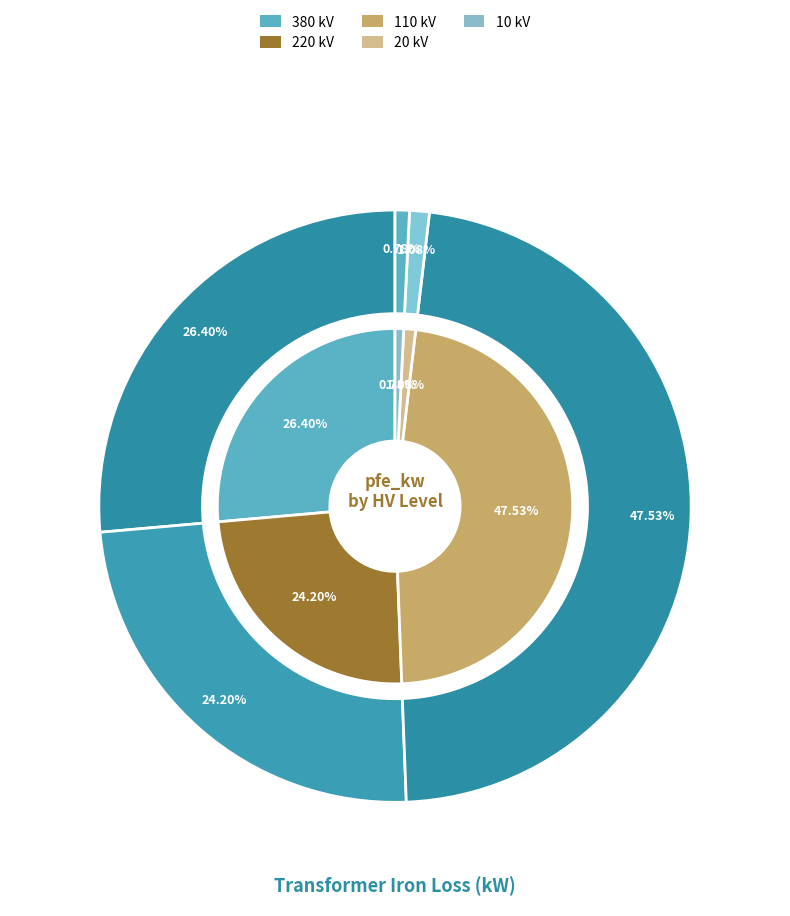

Is there any slice that represents more than half of the pie?

No